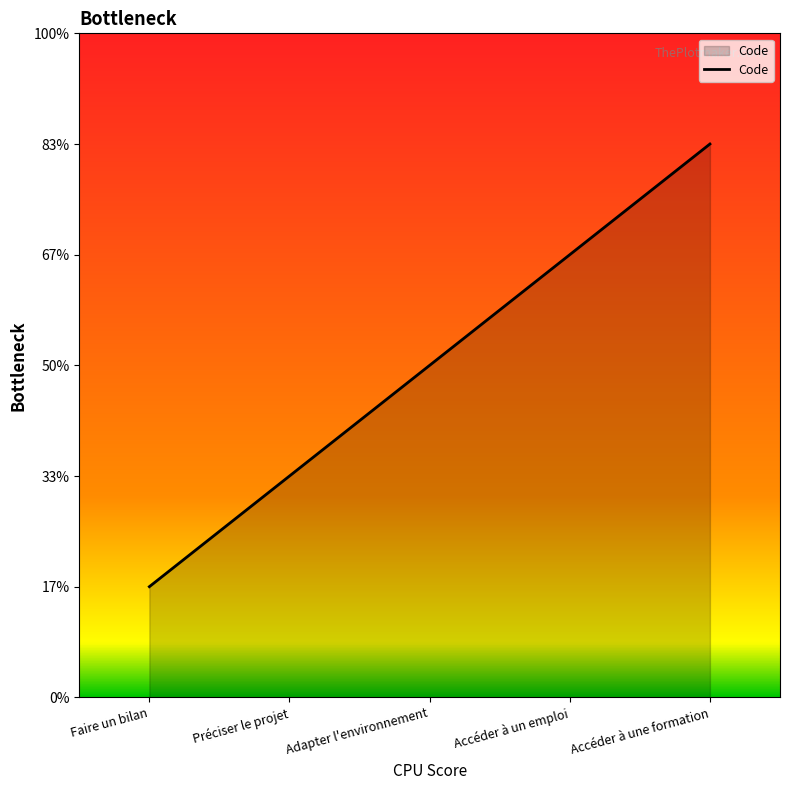

Reading right to left, list all the values displayed in this chart.

Accéder à une formation=5	Accéder à un emploi=4	Adapter l'environnement=3	Préciser le projet=2	Faire un bilan=1